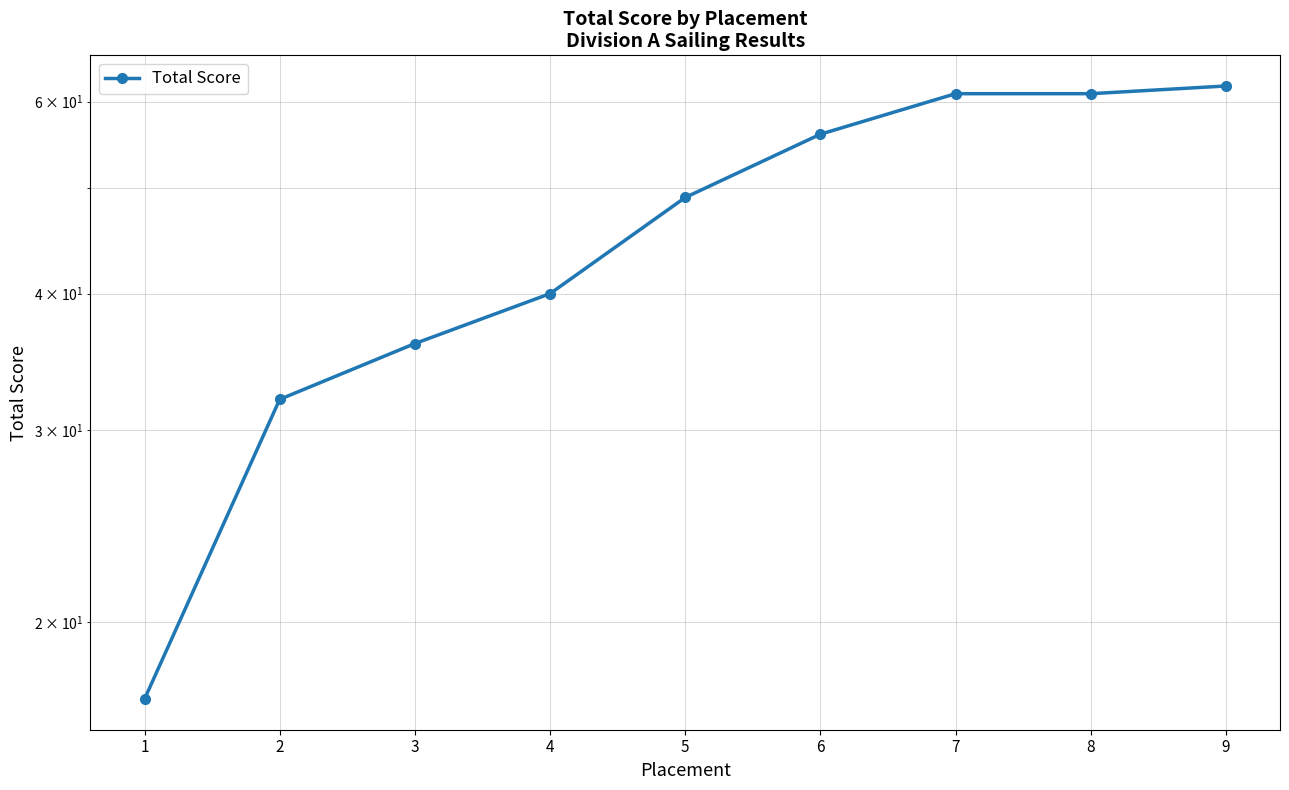

What is the minimum value shown in the chart?

17